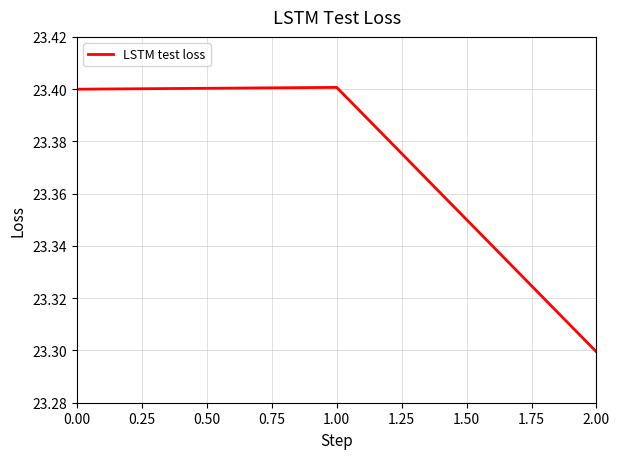

What is the ratio of the value at 1.00 to the value at 2.00?

1.0